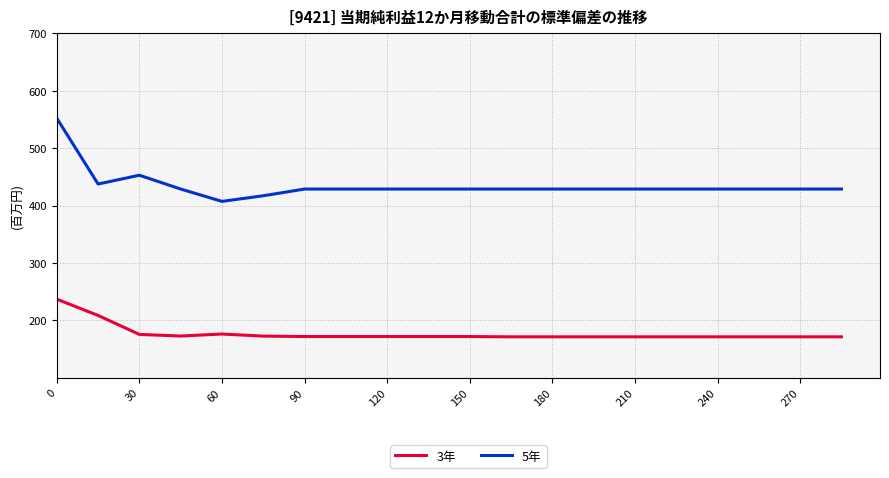

What is the maximum value shown in the chart?

552.4